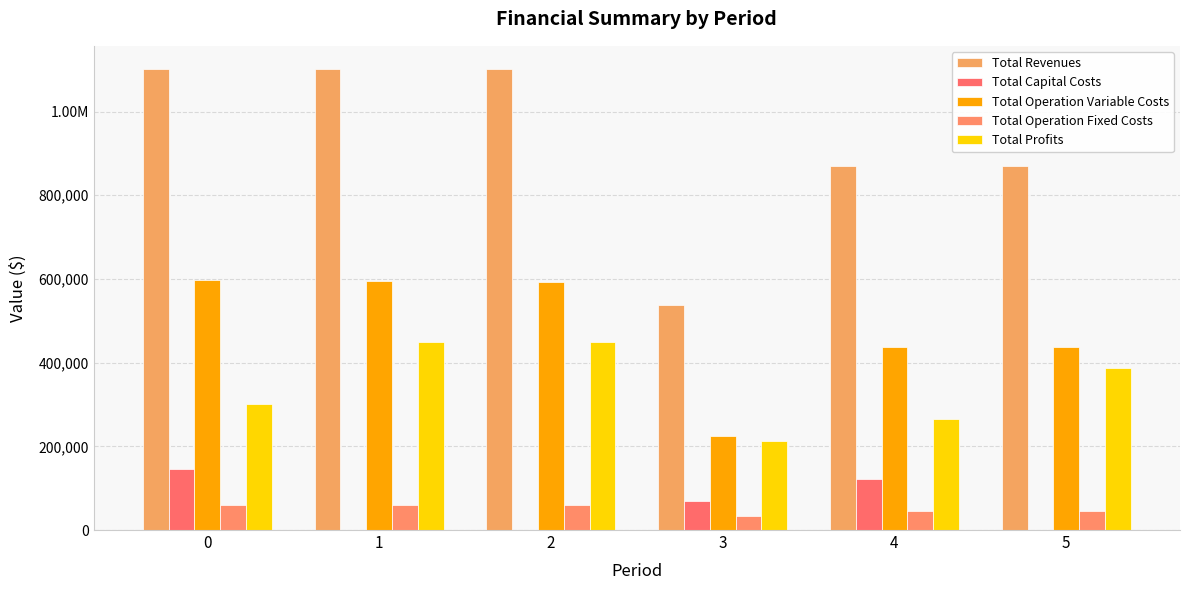

Is the value of Total Revenues at 0 greater than the value of Total Capital Costs at 5?

Yes